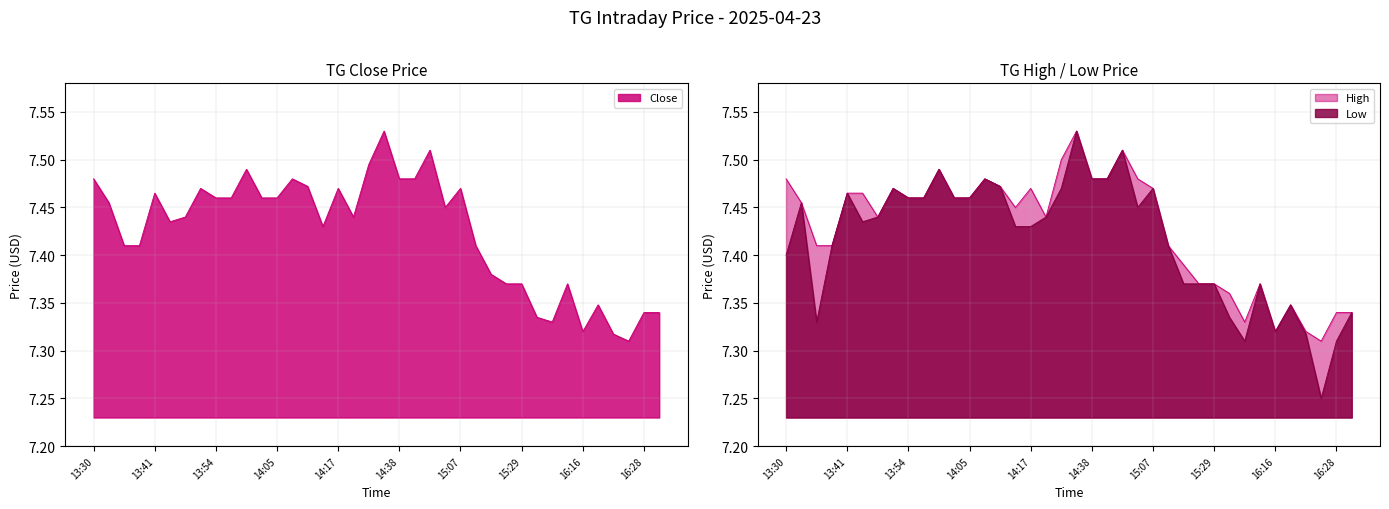

What is the average value of the Close series?

7.4